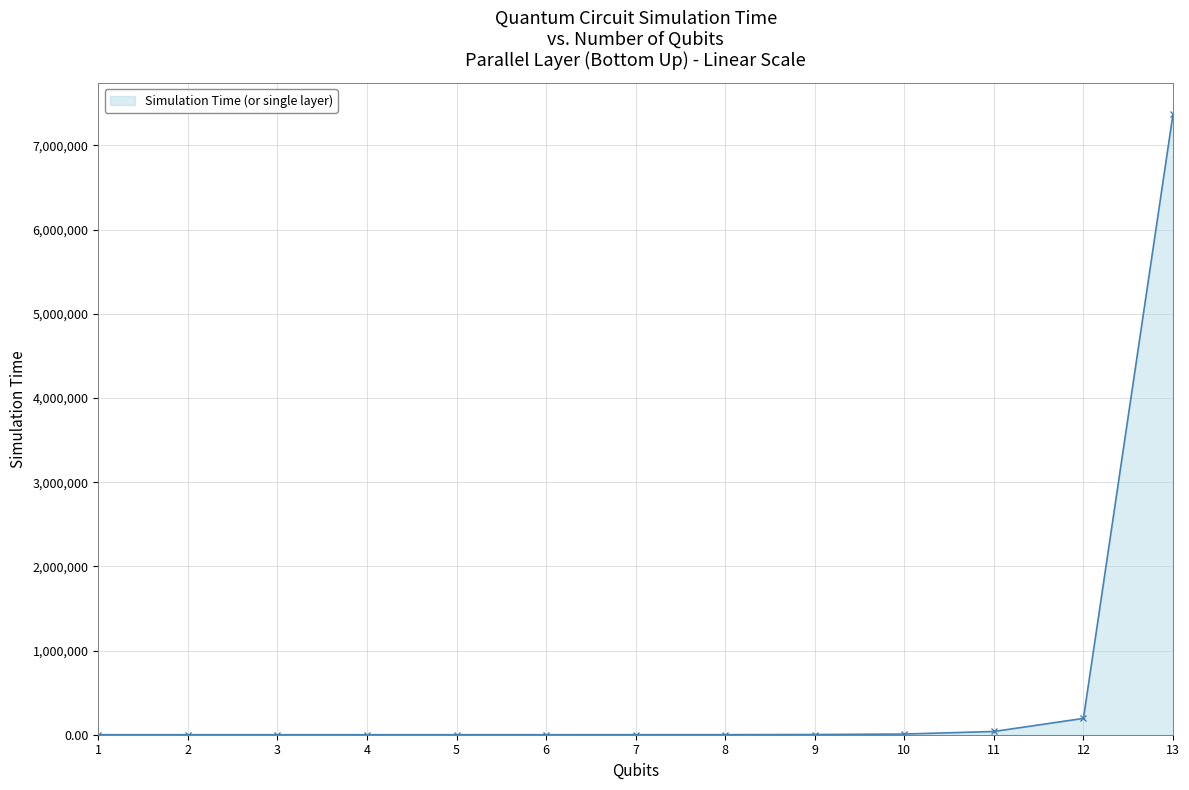

Does the chart display data point markers on the line(s)?

Yes